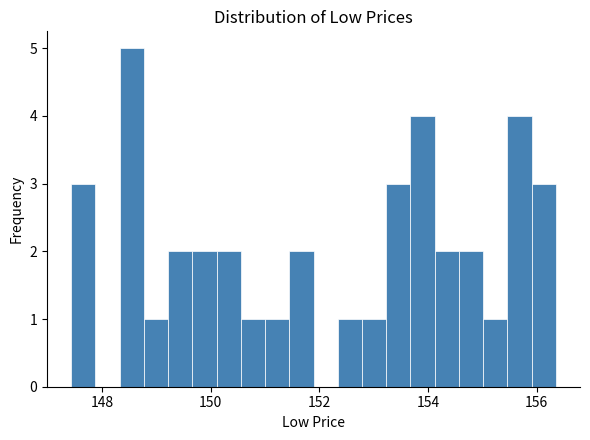

Around what value on the x-axis is the tallest bar? Give the approximate position of its centre, as read against the axis.

148.6